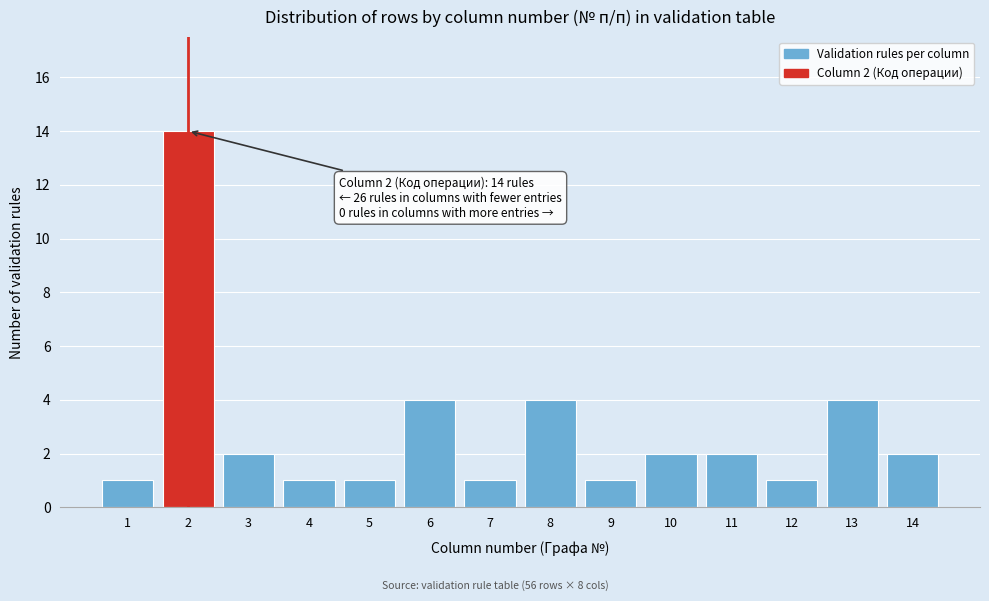

Reading left to right, extract all data points from this chart.

1	14	2	1	1	4	1	4	1	2	2	1	4	2